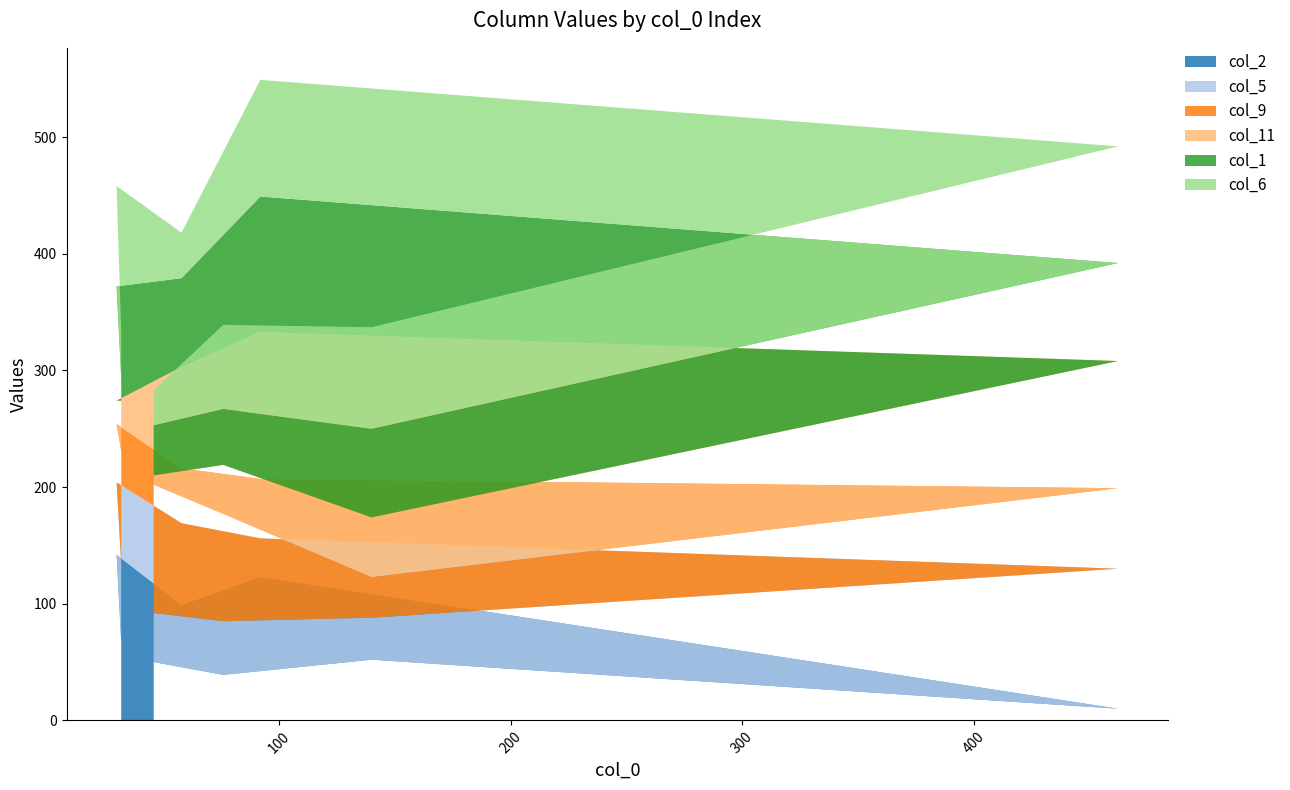

Reading right to left, transcribe all the data shown in this chart.

col_2: 67	142	99	123	10	52	39	50
col_5: 66	62	70	33	120	36	46	42
col_9: 98	50	47	51	69	35	92	110
col_11: 43	20	87	126	109	51	42	8
col_1: 19	98	76	116	84	76	48	43
col_6: 40	86	39	100	100	87	72	30